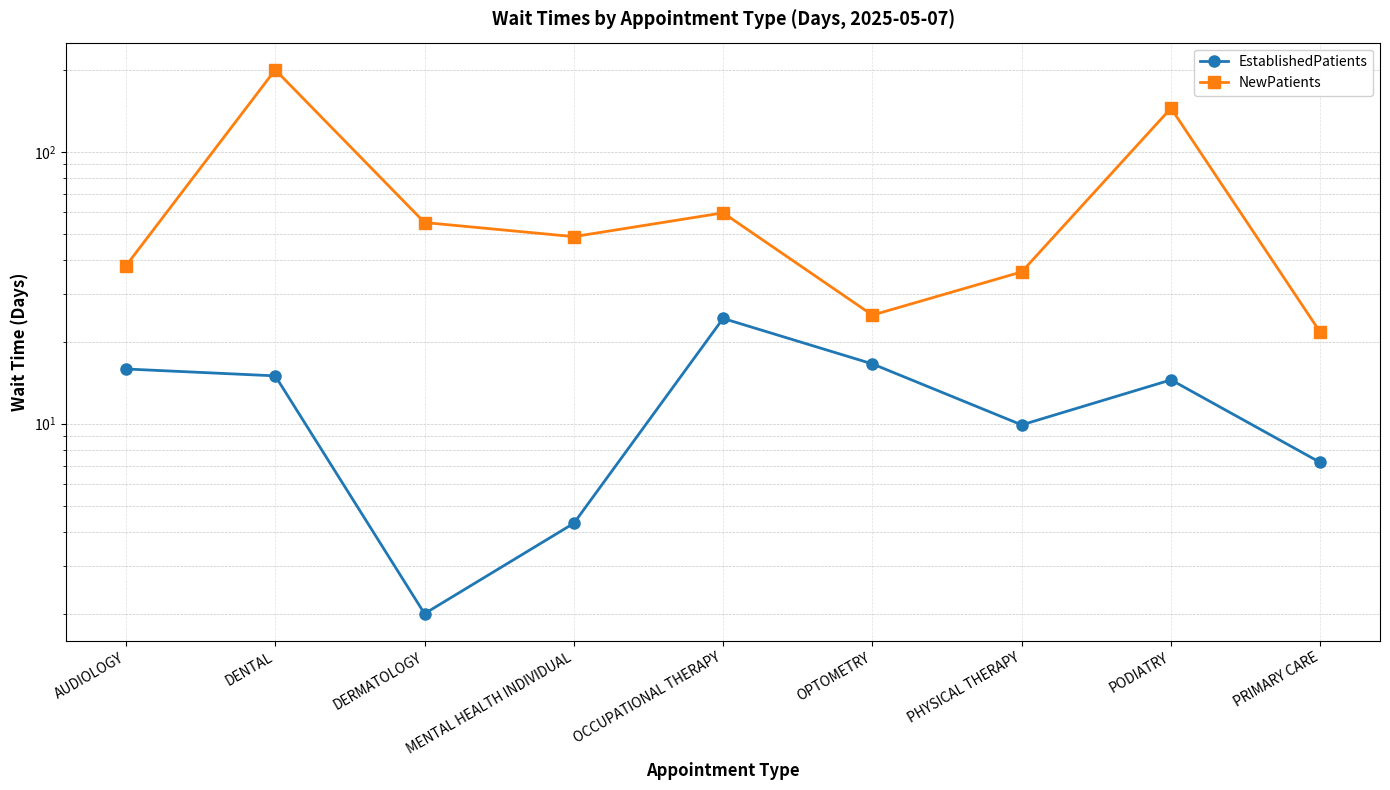

Which category has the highest value in the EstablishedPatients series?

OCCUPATIONAL THERAPY